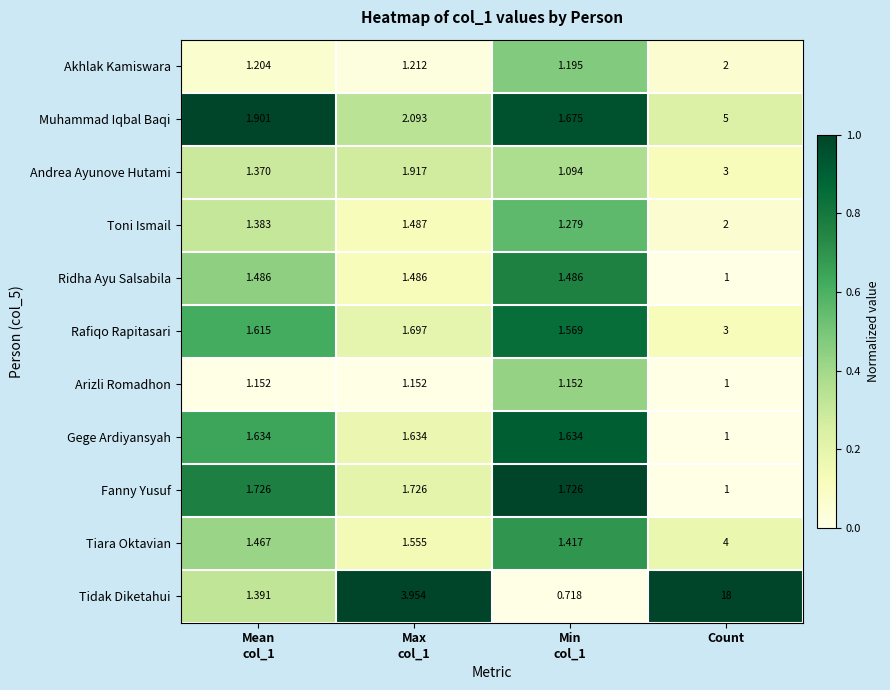

At which label is Fanny Yusuf closest to 1?

Count